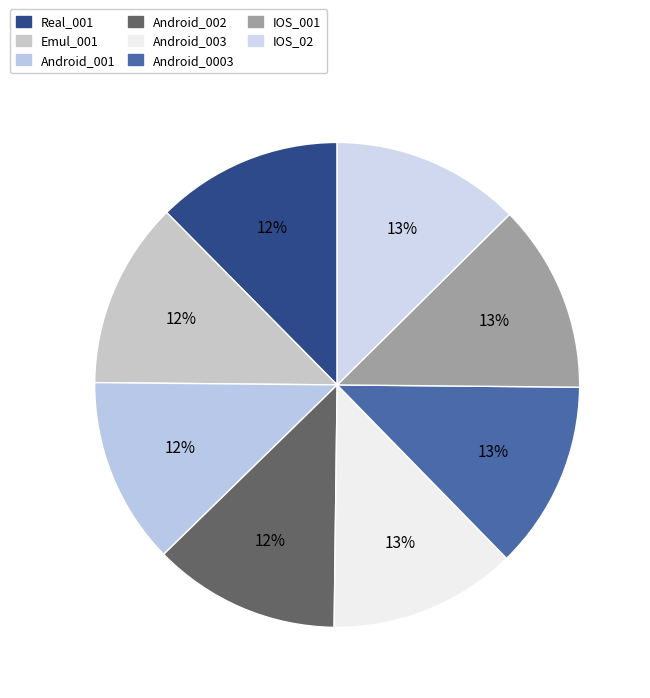

Is Android_001 the majority of the pie?

No